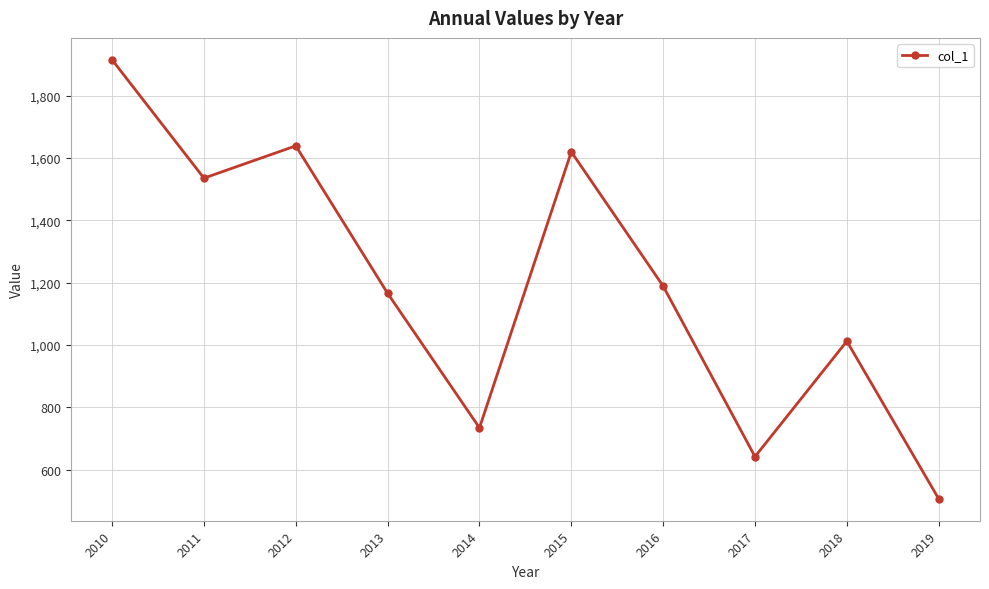

Reading left to right, extract all data points from this chart.

2010=1914.6	2011=1535.0	2012=1638.6	2013=1165.4	2014=733.9	2015=1619.4	2016=1188.6	2017=641.5	2018=1011.8	2019=506.2